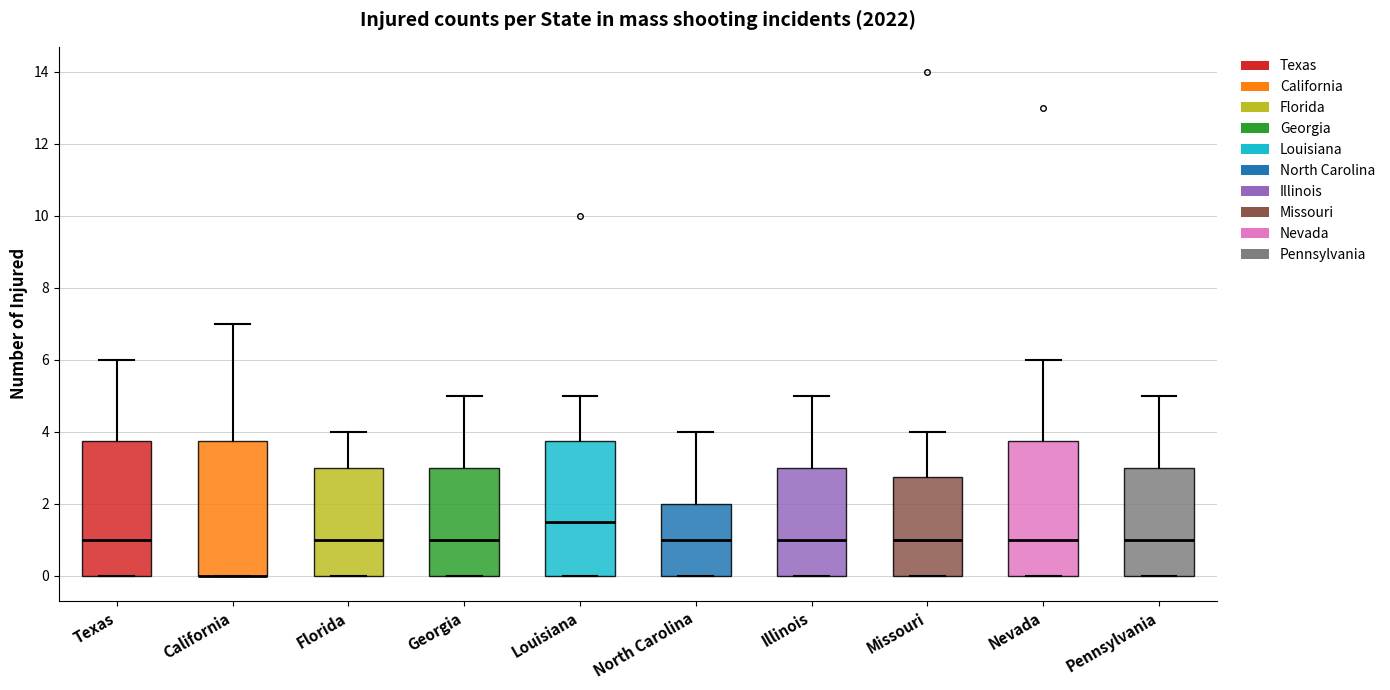

Reading left to right, transcribe this box plot: for each box, give where its median line is, the range the box spans, and where its two whiskers end, as read against the y-axis. The values are not printed on the chart, so give them approximately, as read against the axis.

Texas: median 1.0, box 0.0 to 3.8, whiskers 0.0 to 6.0
California: median 0.0 (drawn on the box's lower edge), box 0.0 to 3.8, whiskers 0.0 to 7.0
Florida: median 1.0, box 0.0 to 3.0, whiskers 0.0 to 4.0
Georgia: median 1.0, box 0.0 to 3.0, whiskers 0.0 to 5.0
Louisiana: median 1.6, box 0.0 to 3.8, whiskers 0.0 to 5.0
North Carolina: median 1.0, box 0.0 to 2.0, whiskers 0.0 to 4.0
Illinois: median 1.0, box 0.0 to 3.0, whiskers 0.0 to 5.0
Missouri: median 1.0, box 0.0 to 2.8, whiskers 0.0 to 4.0
Nevada: median 1.0, box 0.0 to 3.8, whiskers 0.0 to 6.0
Pennsylvania: median 1.0, box 0.0 to 3.0, whiskers 0.0 to 5.0